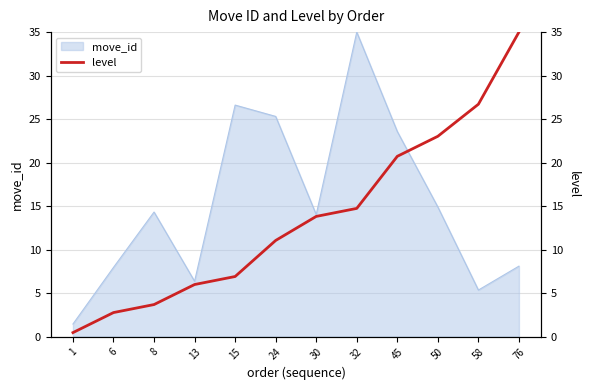

Which category has the lowest value across all series?

1